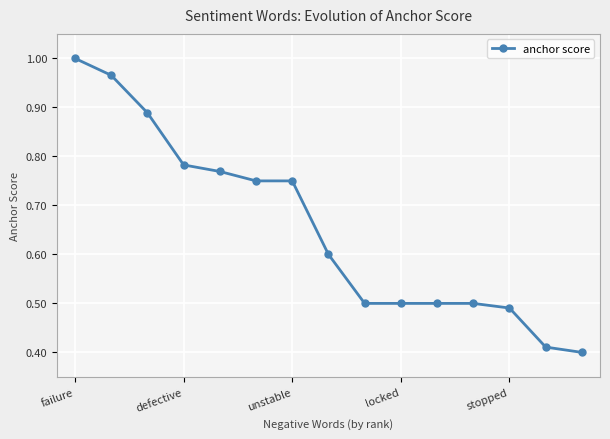

What is the difference between the maximum and minimum values?

0.6